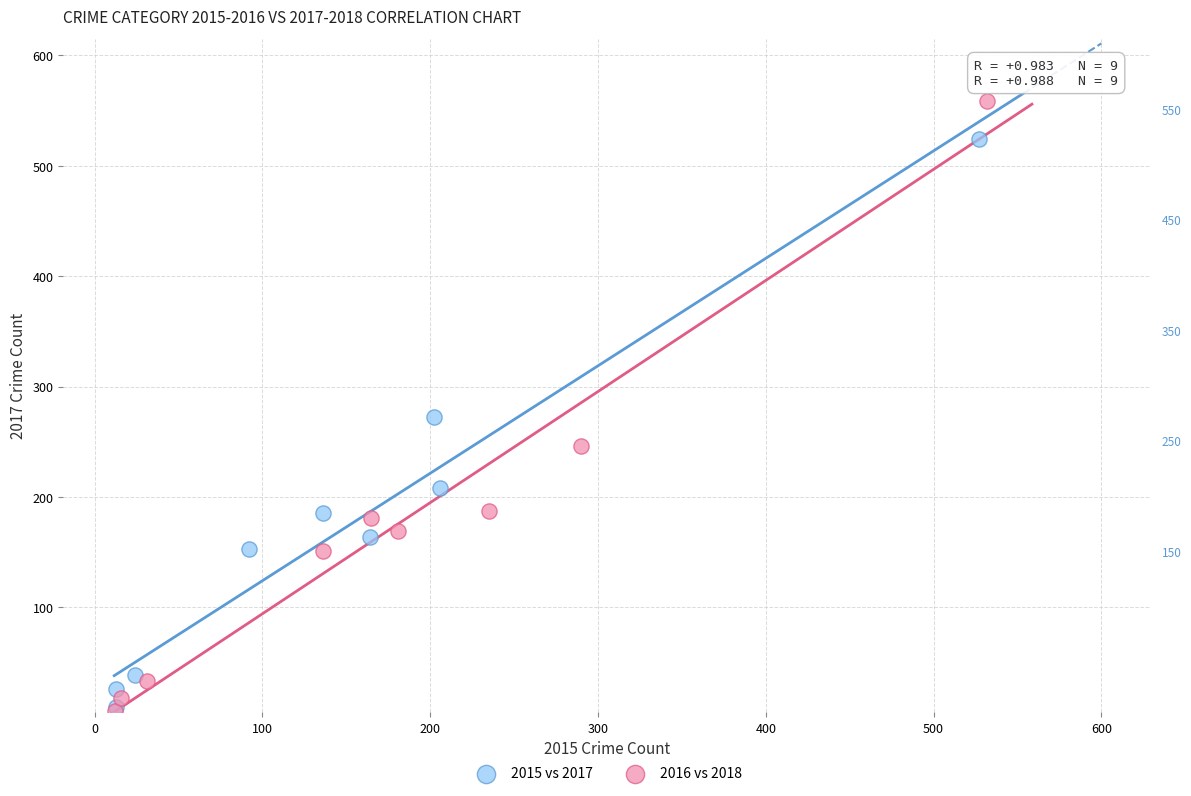

Which series has the widest spread of Y values?

2016 vs 2018